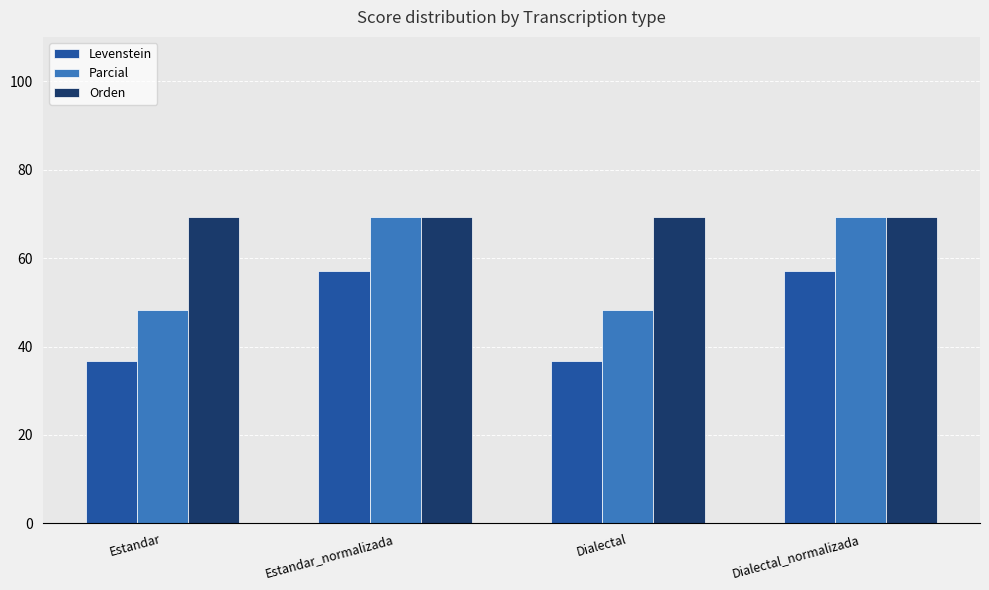

What value does the Levenstein series have at Estandar_normalizada?

57.1